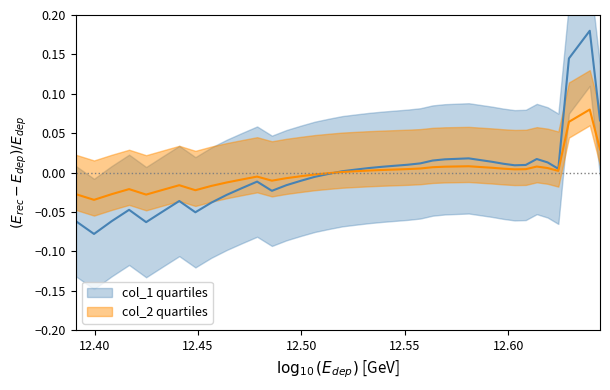

Count the number of data series in this chart.

2